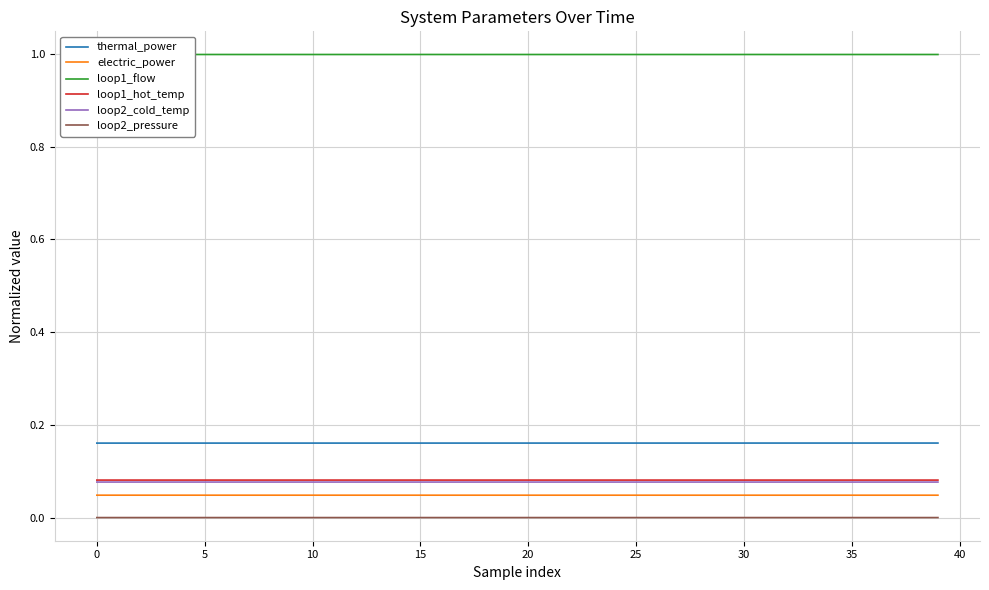

True or false: loop2_cold_temp and loop1_flow cross at least once.

False